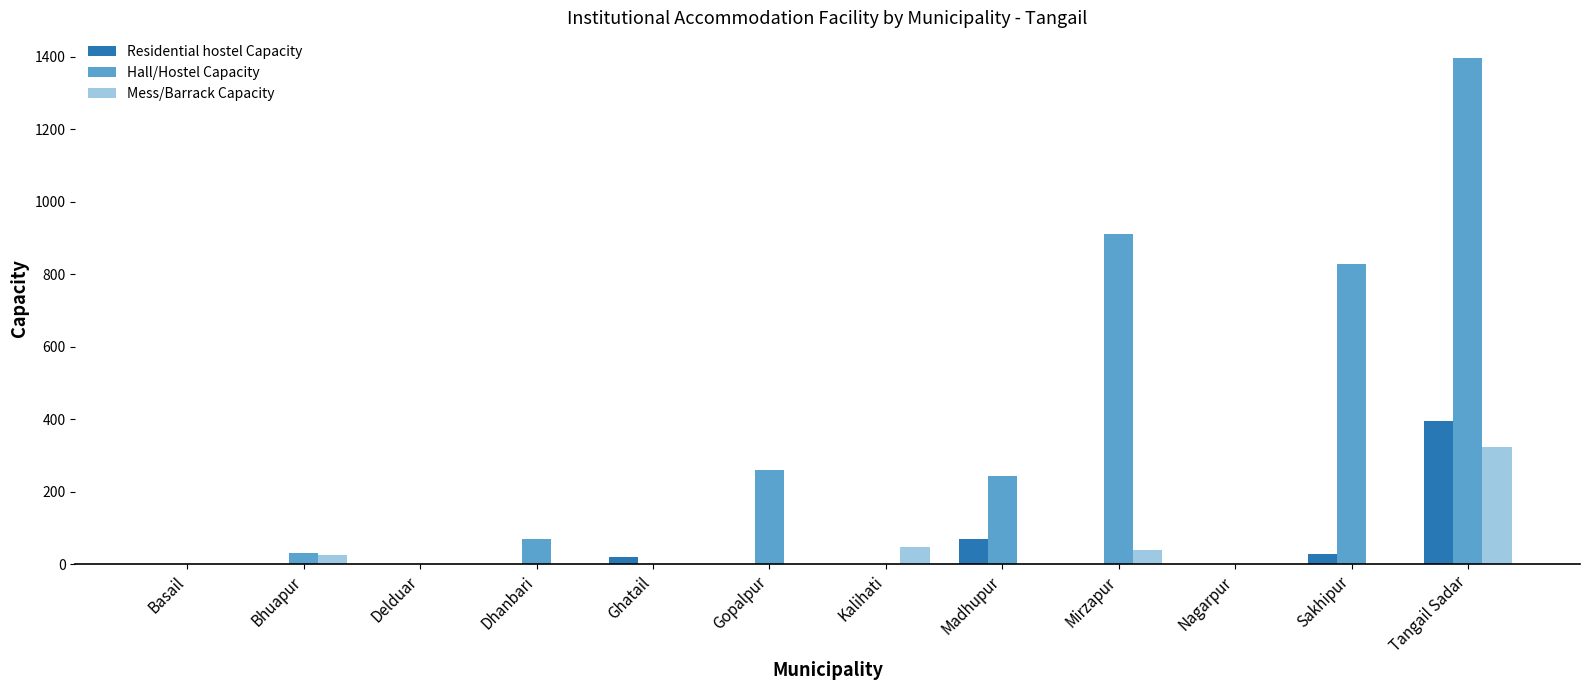

What is the total value across all series at Ghatail?

20